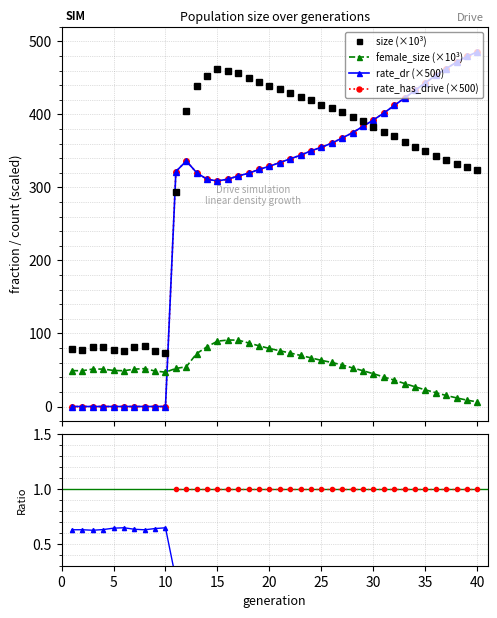

Does the chart have visible grid lines?

Yes